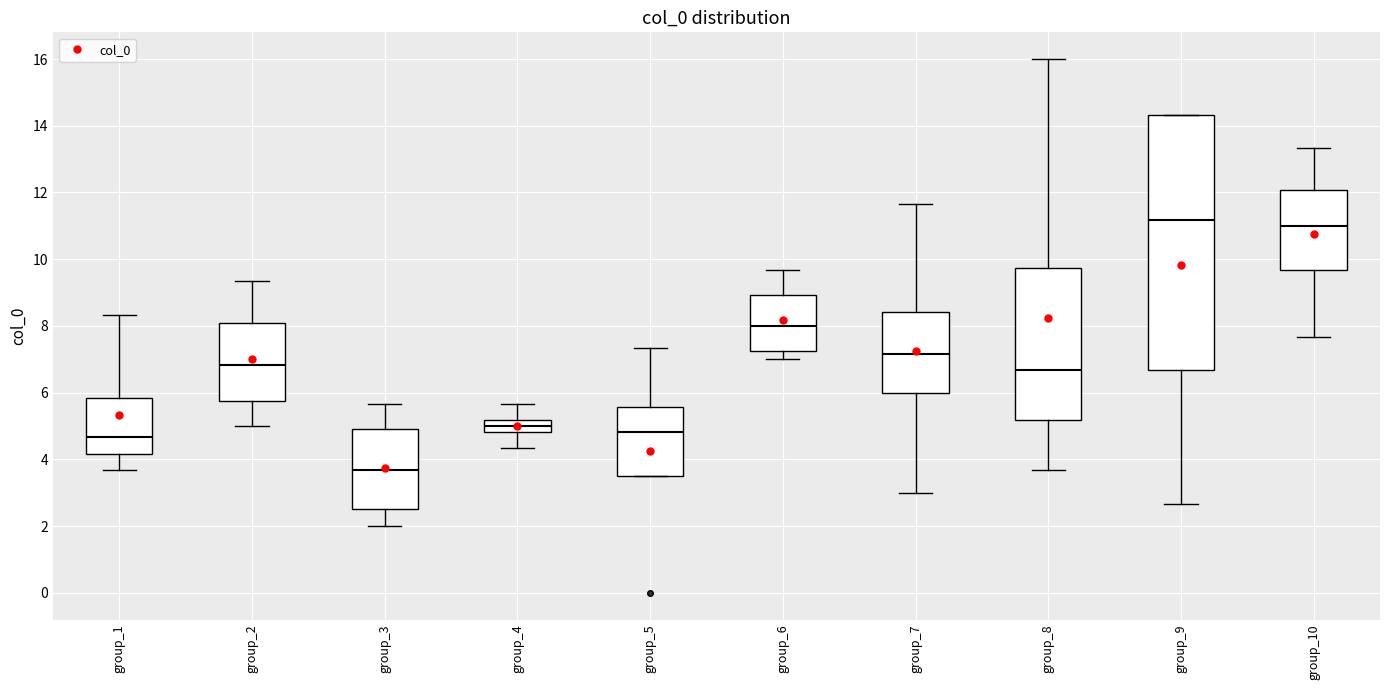

Reading left to right, transcribe this box plot: for each box, give where its median line is, the range the box spans, and where its two whiskers end, as read against the y-axis. The values are not printed on the chart, so give them approximately, as read against the axis.

group_1: median 4.6, box 4.2 to 5.8, whiskers 3.6 to 8.4
group_2: median 6.8, box 5.8 to 8.0, whiskers 5.0 to 9.4
group_3: median 3.6, box 2.6 to 5.0, whiskers 2.0 to 5.6
group_4: median 5.0, box 4.8 to 5.2, whiskers 4.4 to 5.6
group_5: median 4.8, box 3.6 to 5.6, whiskers 3.6 to 7.4
group_6: median 8.0, box 7.2 to 9.0, whiskers 7.0 to 9.6
group_7: median 7.2, box 6.0 to 8.4, whiskers 3.0 to 11.6
group_8: median 6.6, box 5.2 to 9.8, whiskers 3.6 to 16.0
group_9: median 11.2, box 6.6 to 14.4, whiskers 2.6 to 14.4
group_10: median 11.0, box 9.6 to 12.0, whiskers 7.6 to 13.4